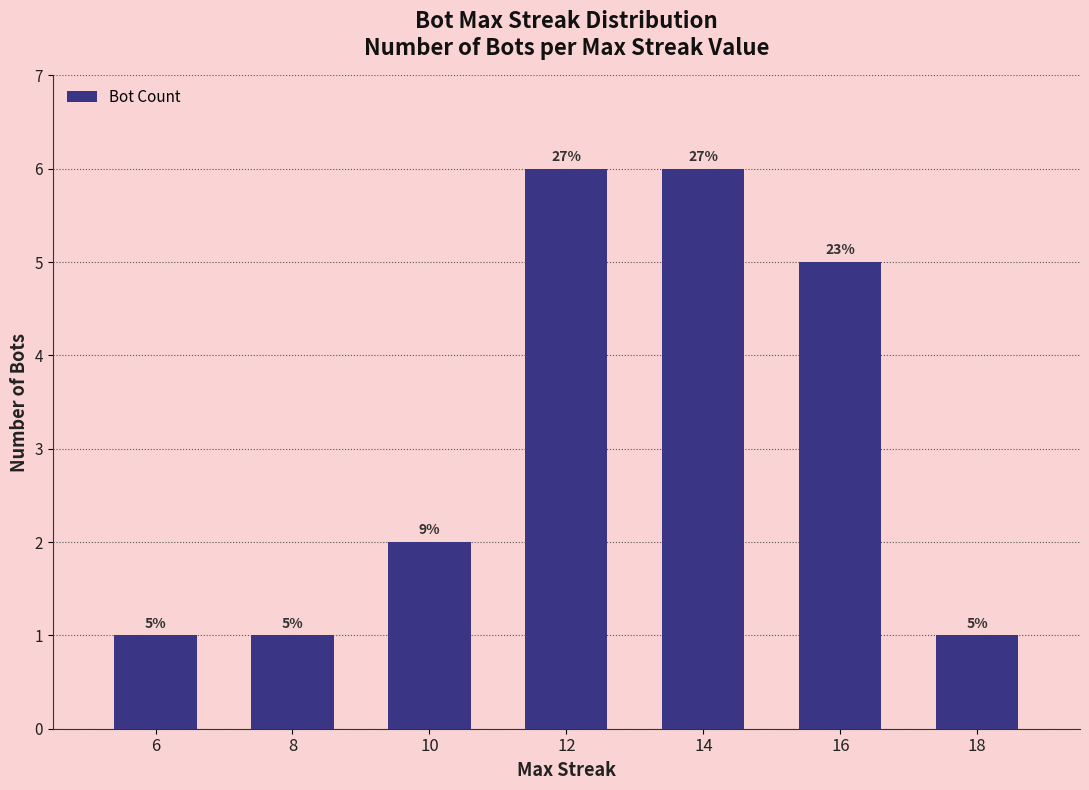

Which has a higher value, 18 or 10?

10